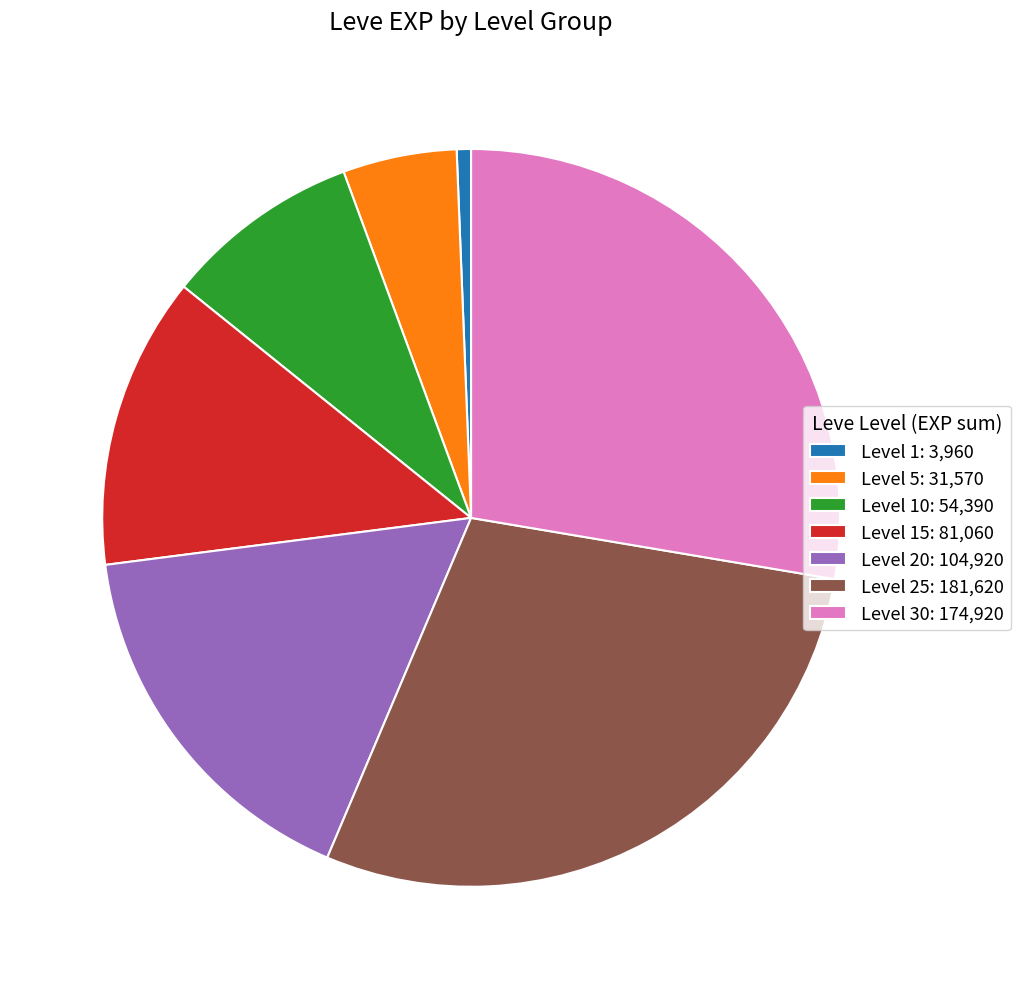

Which category has the biggest portion of the pie?

Level 25: 181,620